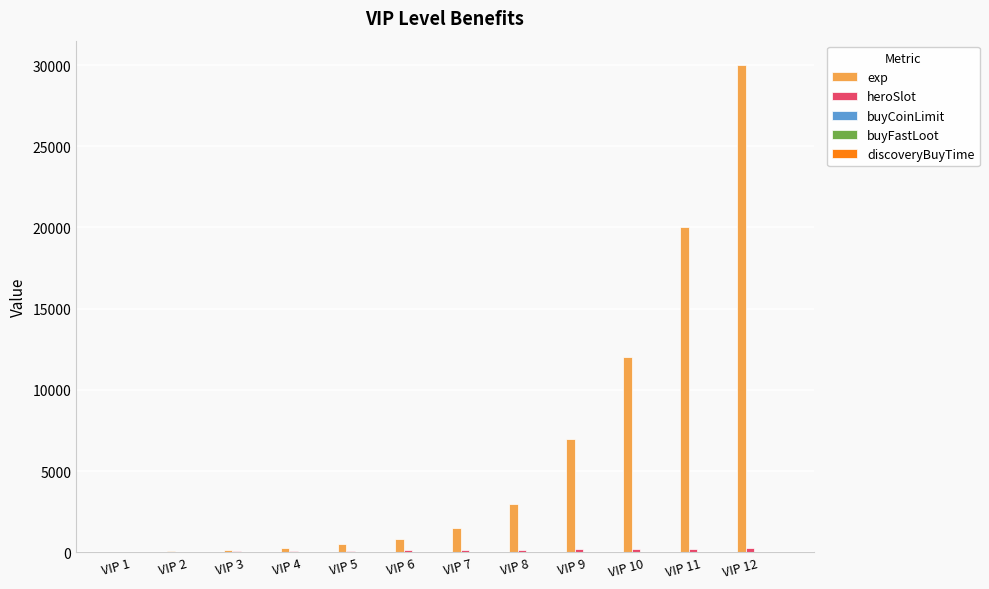

What is the greatest value displayed?

30000